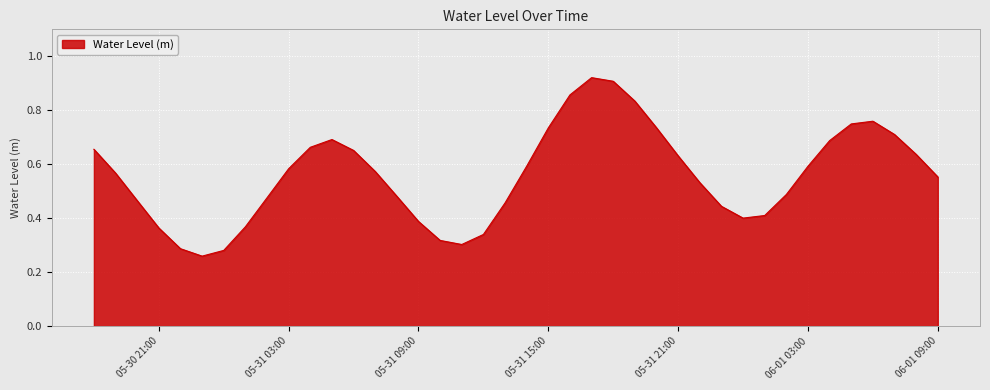

What is the smallest value displayed?

0.3